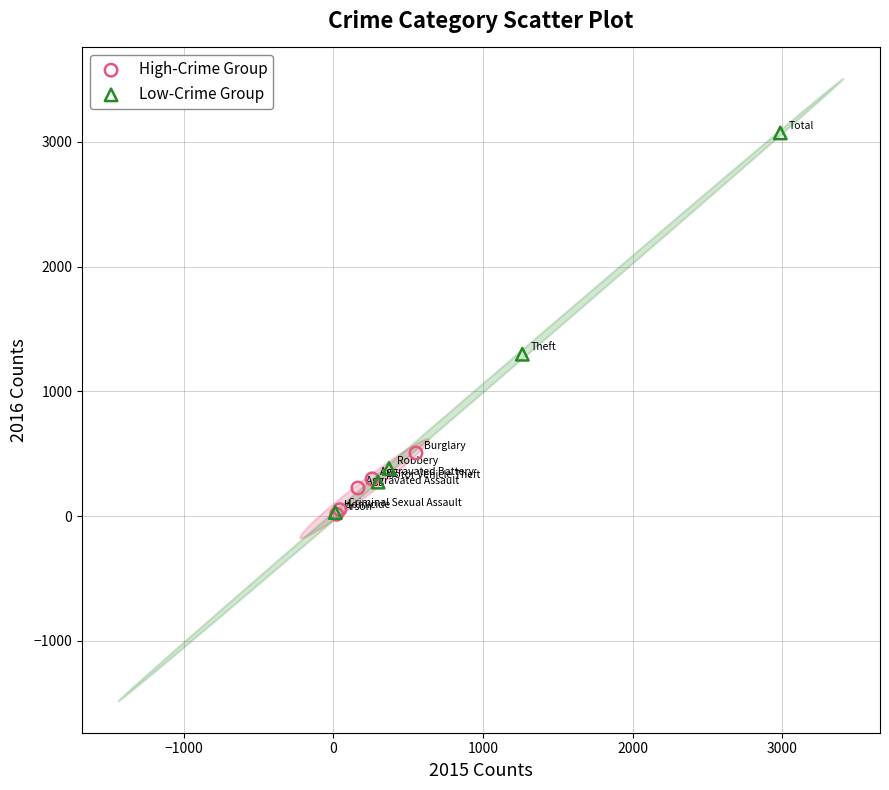

Which series has the largest Y range (max minus min)?

Low-Crime Group